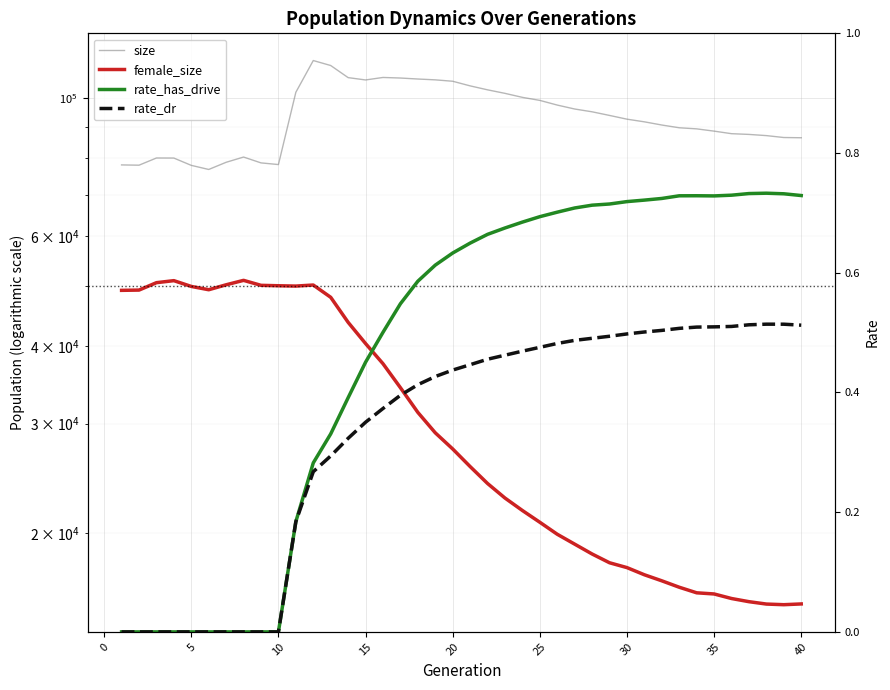

In size, how many points are higher than both neighbors (excluding endpoints)?

4